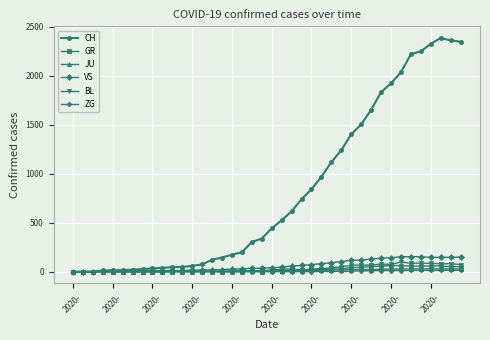

True or false: VS has more than 1 points higher than both neighbors.

True